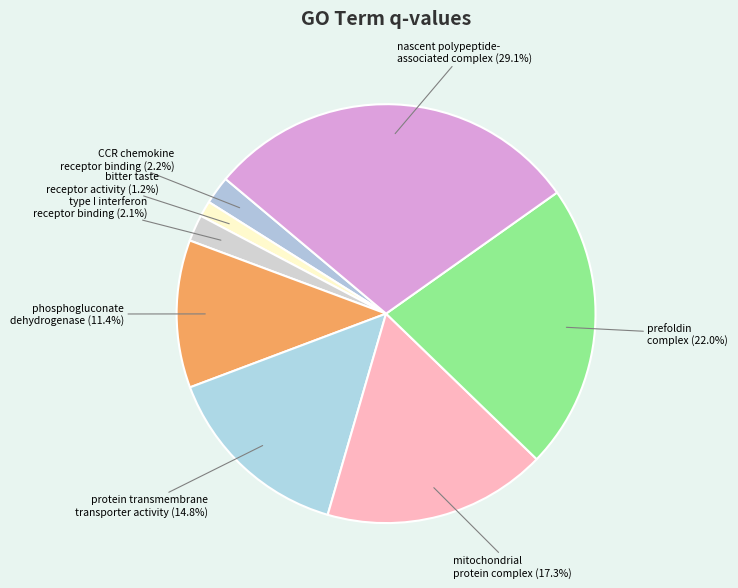

Is the sum of nascent polypeptide- associated complex and CCR chemokine receptor binding greater than half?

No